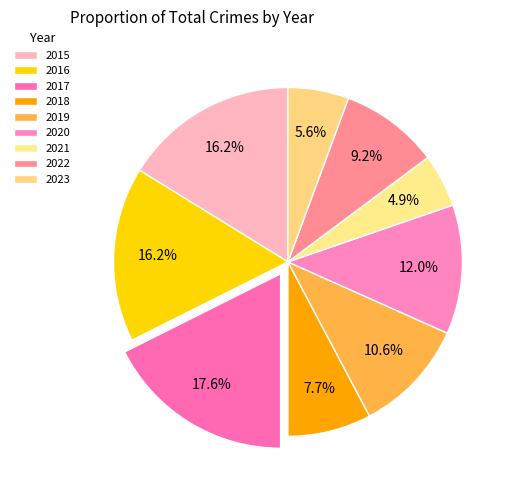

To the nearest percent, what percentage of the pie is 2021?

5%